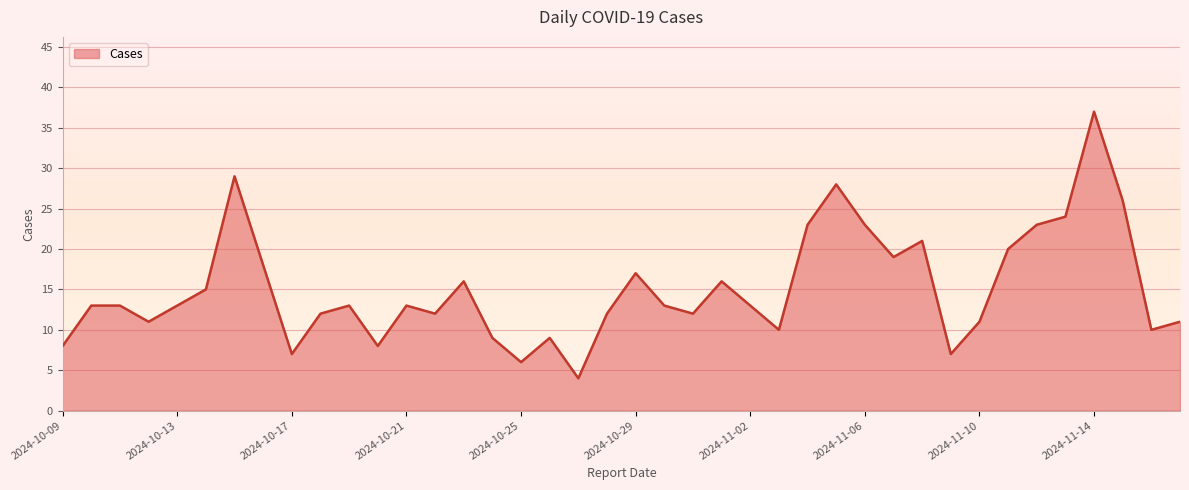

What is the minimum value shown in the chart?

4